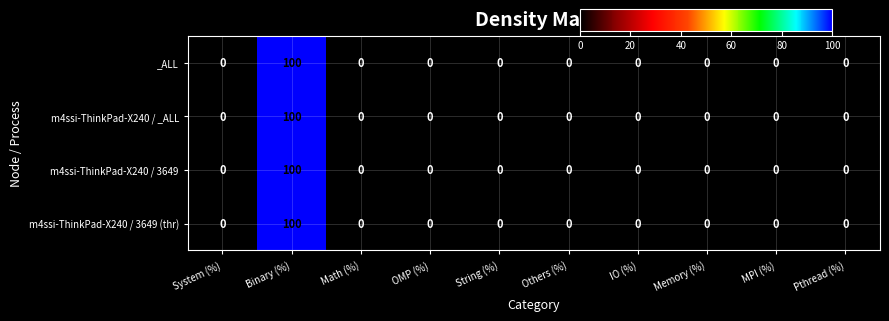

What is the sum of all m4ssi-ThinkPad-X240 / _ALL values?

100